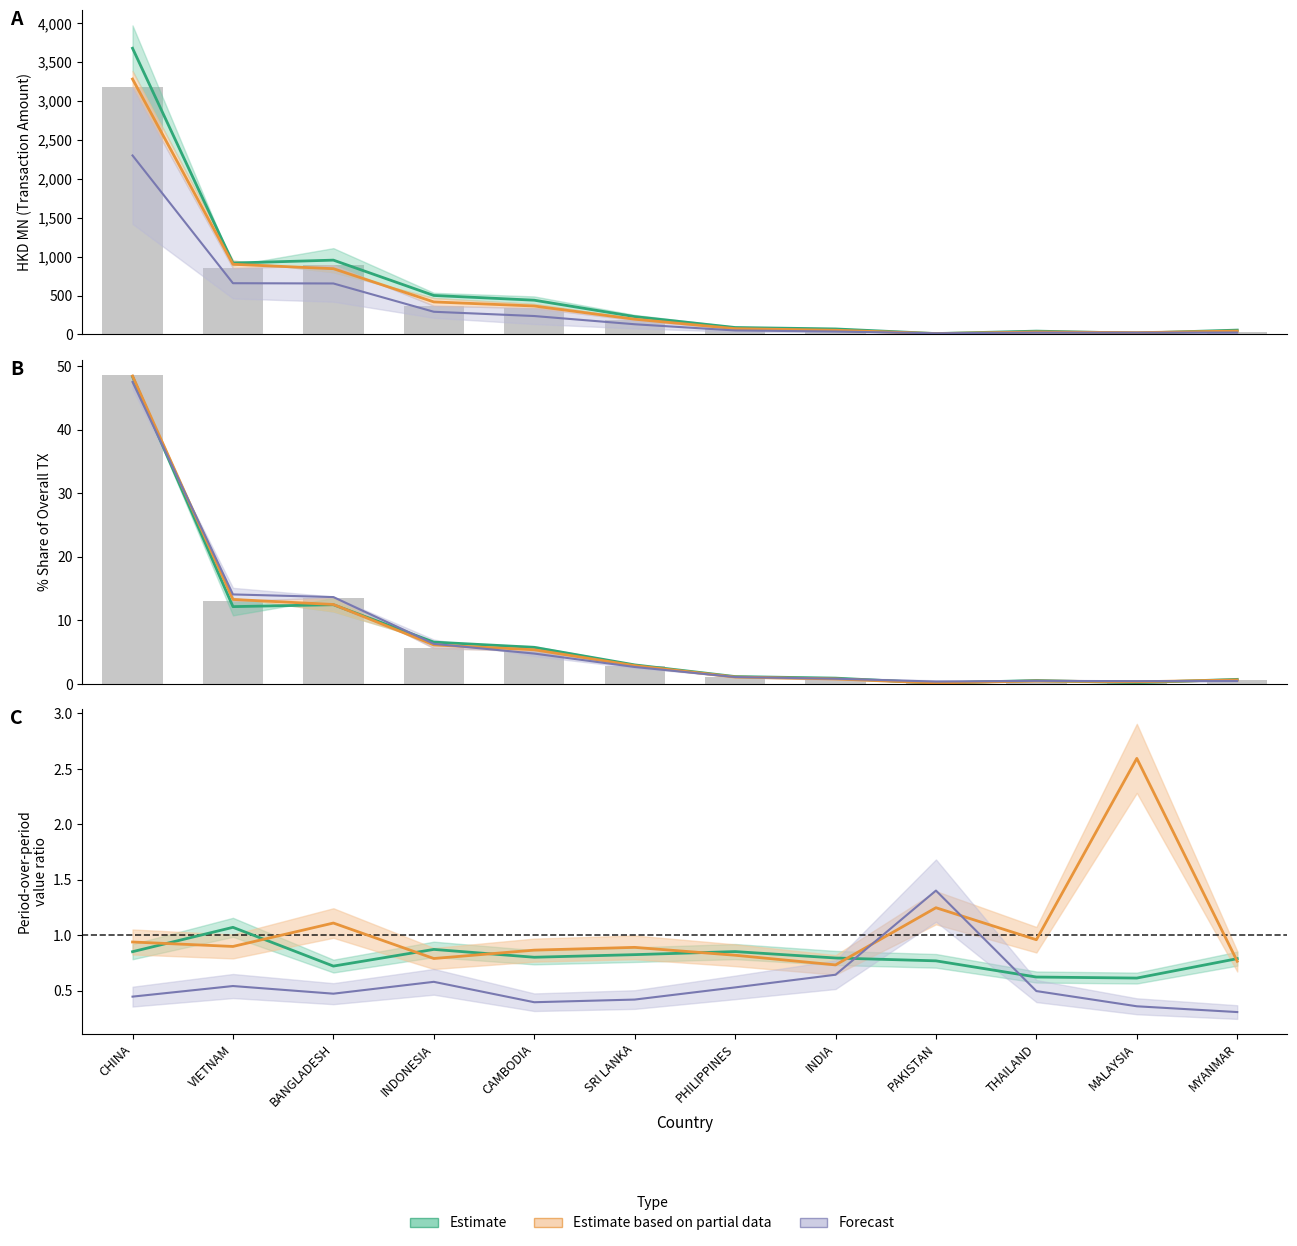

What is the sum of the 201907 values at THAILAND and PHILIPPINES?

1.6